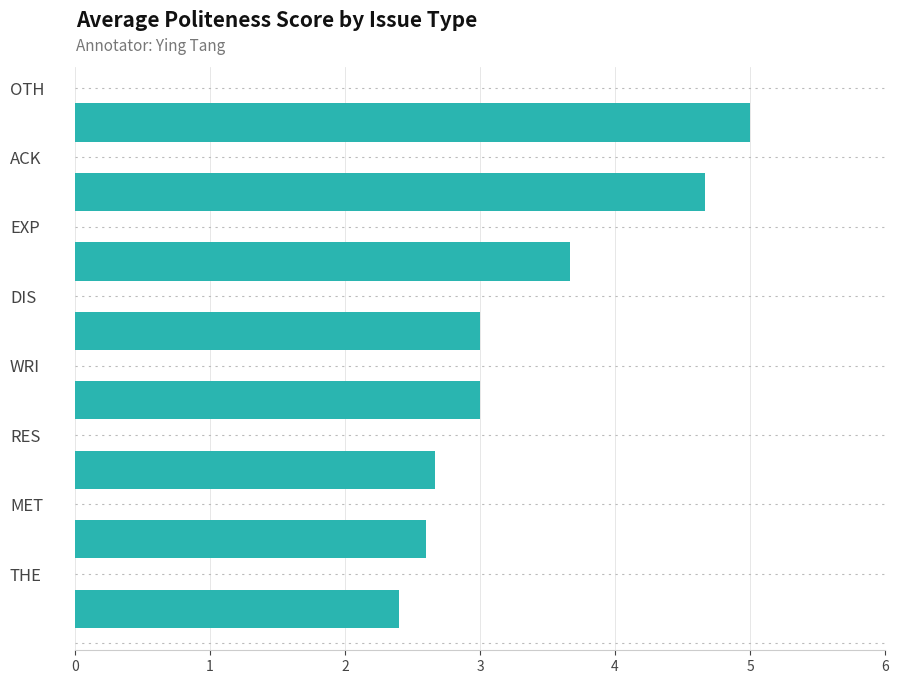

What is the maximum value shown in the chart?

5.0